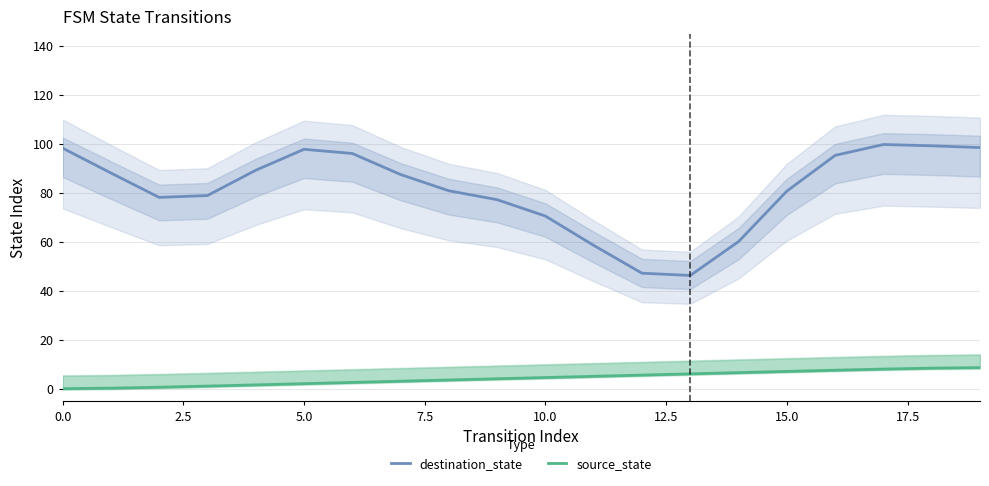

True or false: source_state and destination_state cross at least once.

False